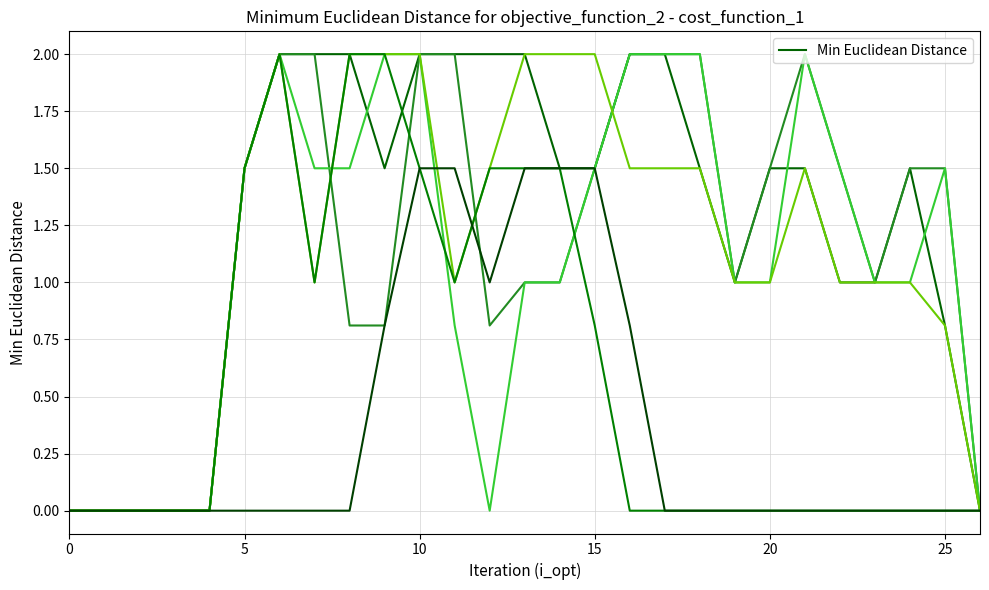

Reading right to left, extract all data points from this chart.

col_14: 0.0	0.8	1.5	1.0	1.0	1.5	1.5	1.0	1.5	2.0	2.0	1.5	1.5	2.0	2.0	2.0	2.0	1.5	2.0	2.0	2.0	1.5	0.0	0.0	0.0	0.0	0.0
col_15: 0.0	1.5	1.5	1.0	1.5	2.0	1.5	1.0	2.0	2.0	2.0	1.5	1.0	1.0	0.8	2.0	2.0	0.8	0.8	2.0	2.0	1.5	0.0	0.0	0.0	0.0	0.0
col_16: 0.0	1.5	1.0	1.0	1.5	2.0	1.0	1.0	2.0	2.0	2.0	1.5	1.0	1.0	0.0	0.8	2.0	2.0	1.5	1.5	2.0	1.5	0.0	0.0	0.0	0.0	0.0
col_17: 0.0	0.8	1.0	1.0	1.0	1.5	1.0	1.0	1.5	1.5	1.5	2.0	2.0	2.0	1.5	1.0	2.0	2.0	2.0	1.0	2.0	1.5	0.0	0.0	0.0	0.0	0.0
col_18: 0.0	0.0	0.0	0.0	0.0	0.0	0.0	0.0	0.0	0.0	0.0	0.8	1.5	1.5	1.5	1.0	1.5	2.0	2.0	1.0	2.0	1.5	0.0	0.0	0.0	0.0	0.0
col_11: 0.0	0.0	0.0	0.0	0.0	0.0	0.0	0.0	0.0	0.0	0.8	1.5	1.5	1.5	1.0	1.5	1.5	0.8	0.0	0.0	0.0	0.0	0.0	0.0	0.0	0.0	0.0